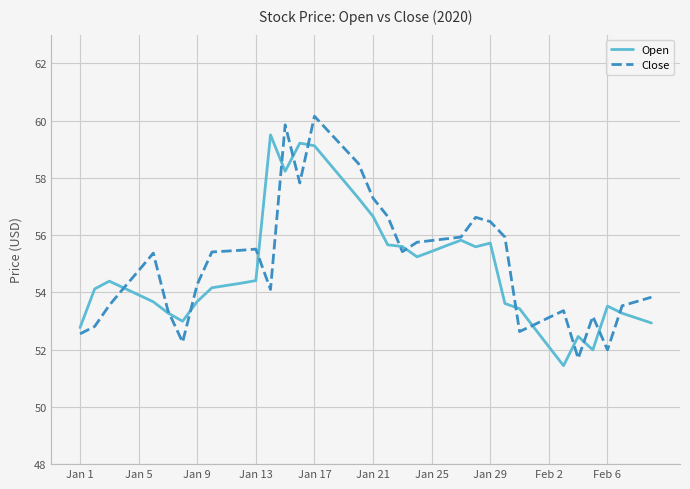

What is the minimum value shown in the chart?

51.4